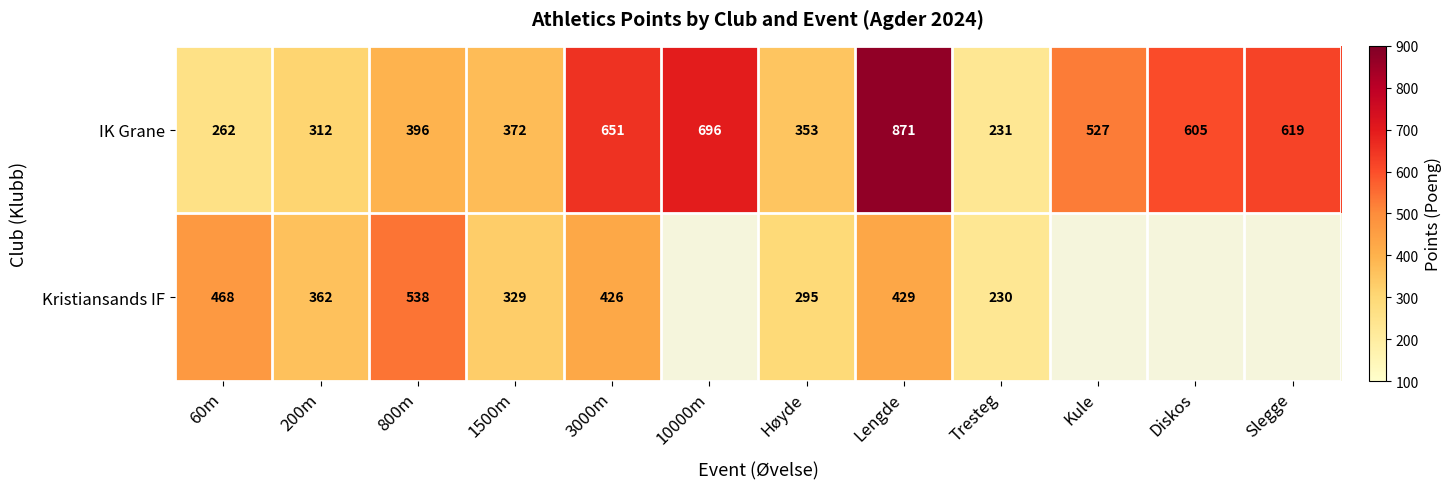

List the labels in order of IK Grane value, largest first.

Lengde, 10000m, 3000m, Slegge, Diskos, Kule, 800m, 1500m, Høyde, 200m, 60m, Tresteg